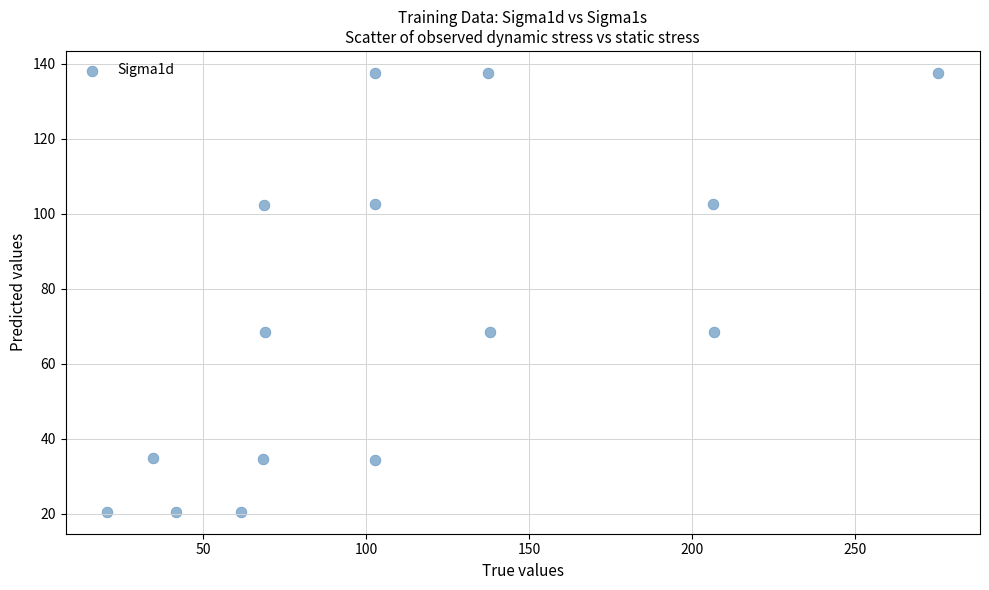

What is the range of Y values (max minus min)?

117.1